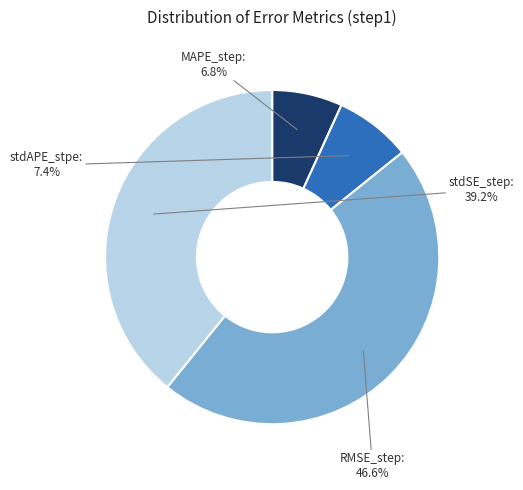

Is the sum of RMSE_step and stdSE_step greater than half?

Yes